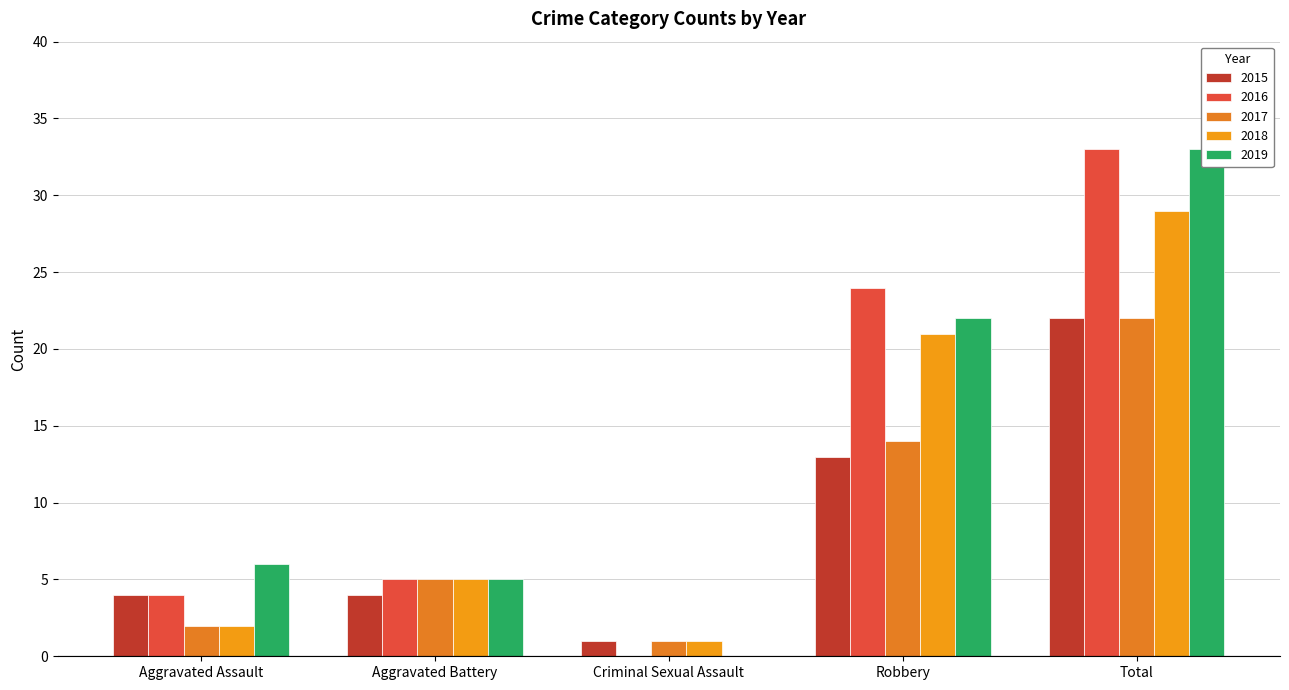

Count the number of categories in the chart.

5